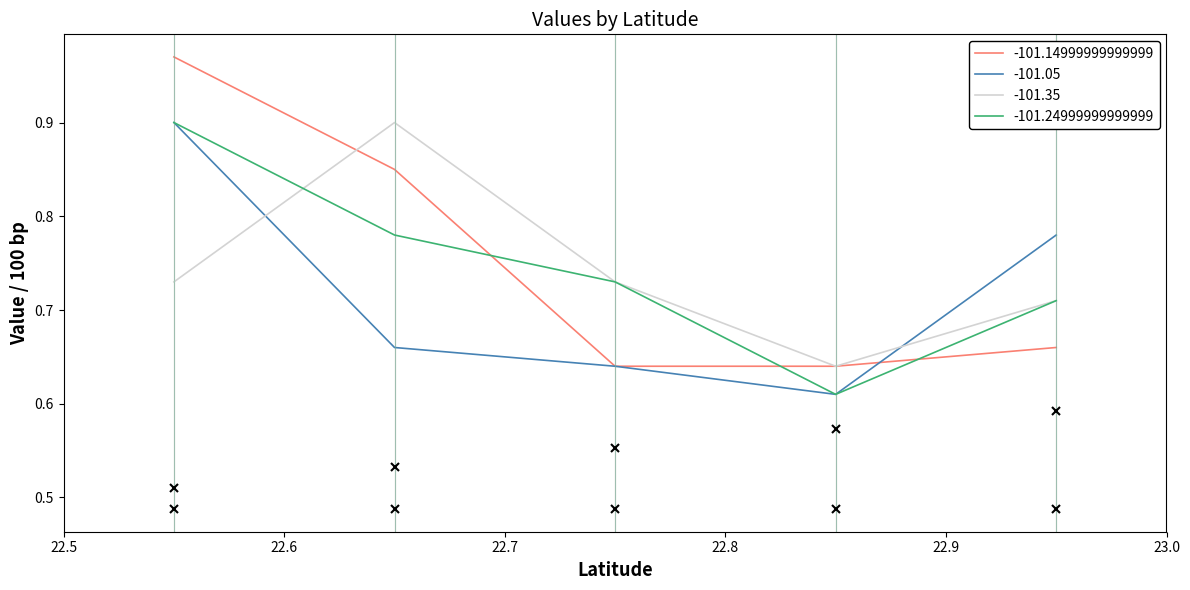

Is it true that -101.35 equals 0.2 at 22.64999999999999?

False